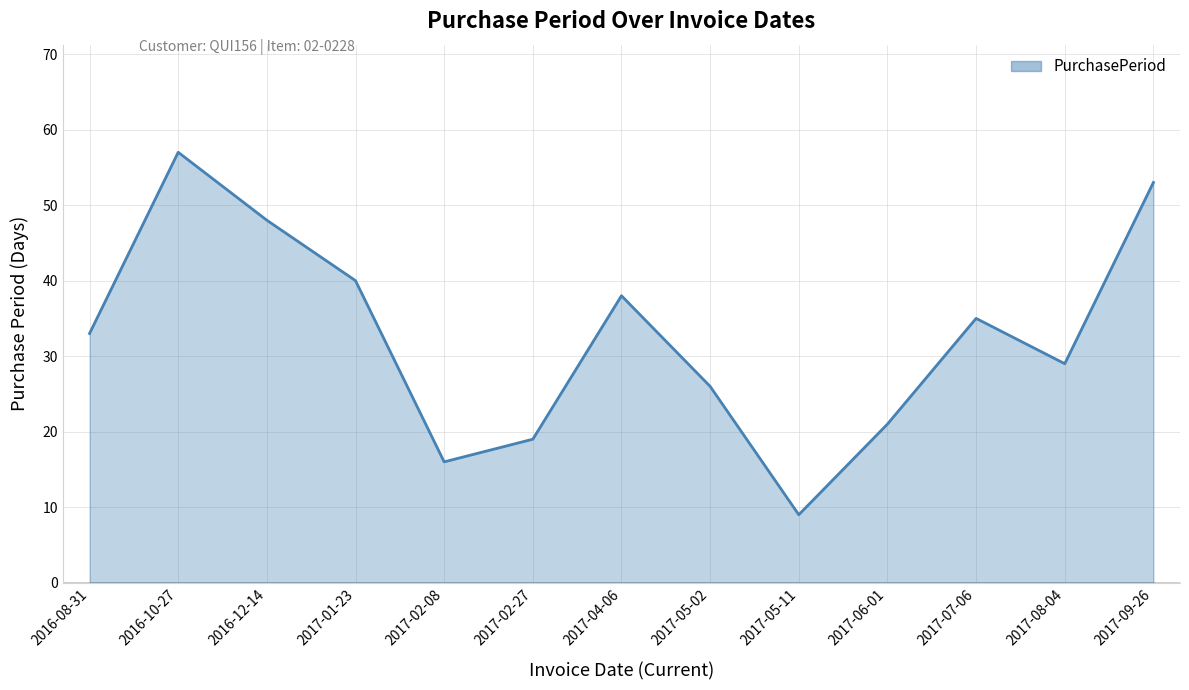

Which category has the lowest value across all series?

2017-05-11